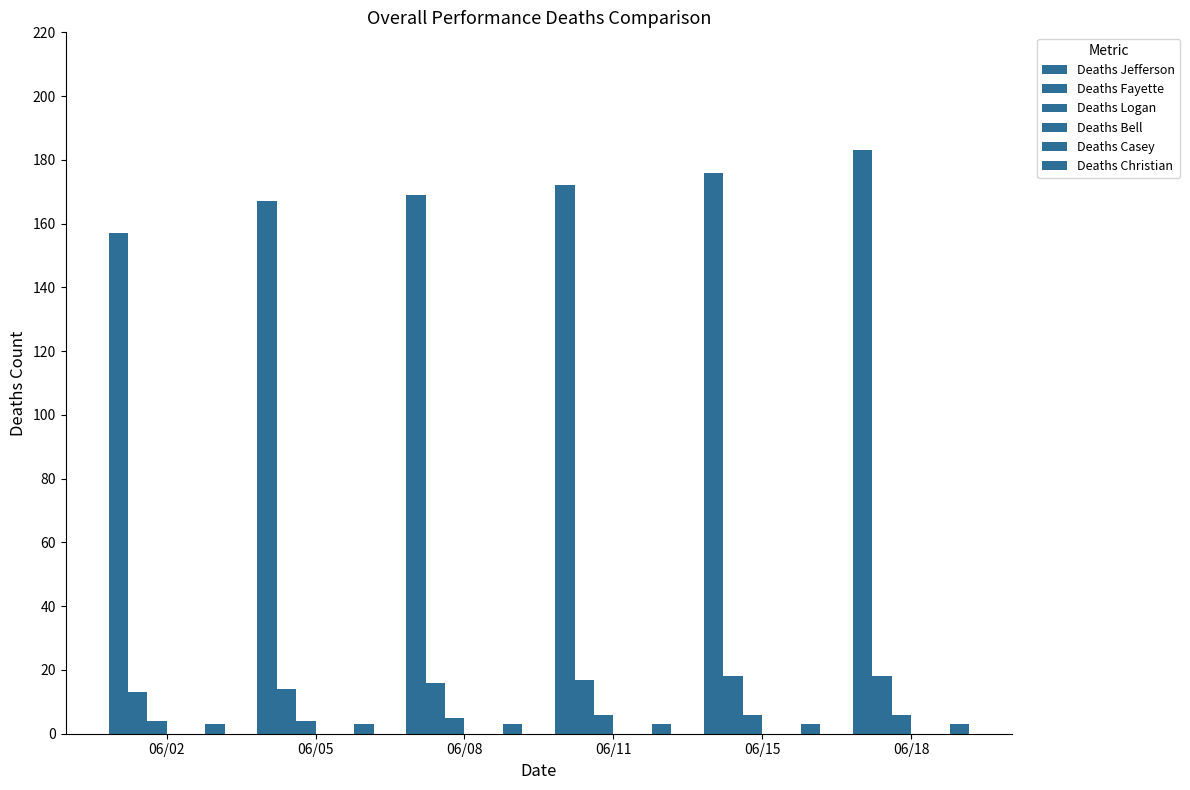

What value does the Deaths Logan series have at 06/11?

6